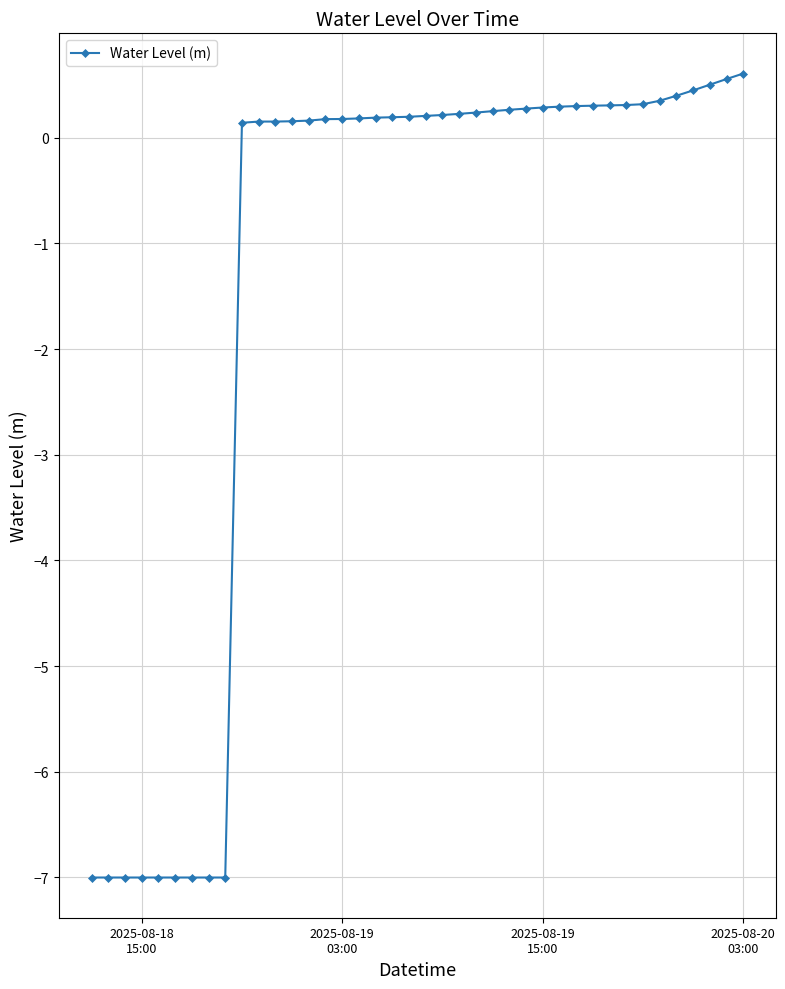

How many values are below zero?

9